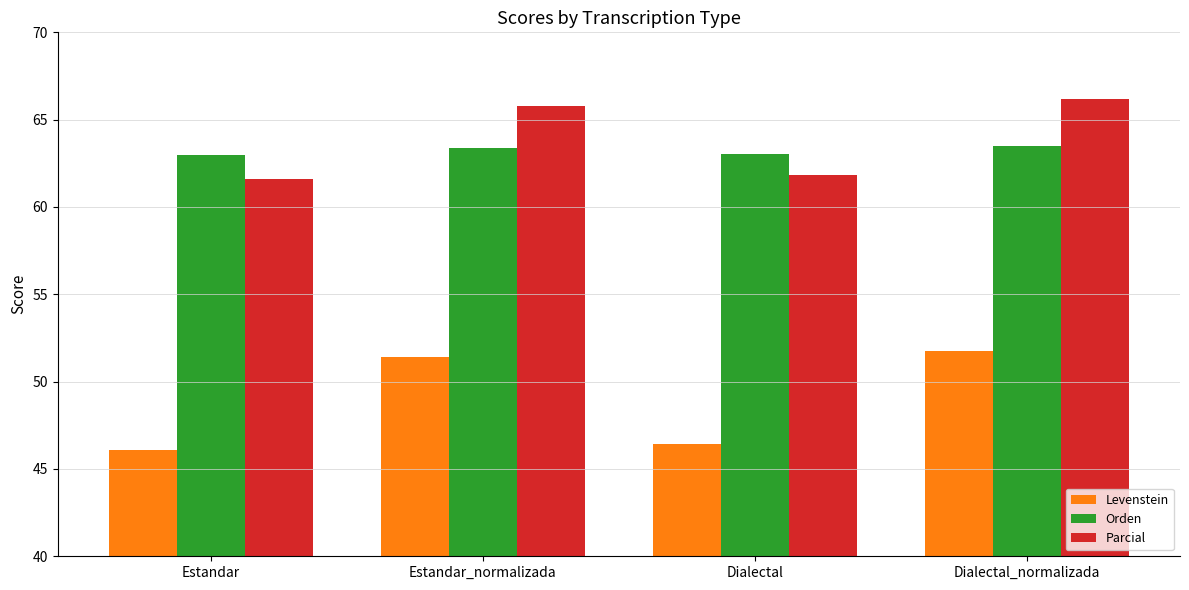

What position from the right is Estandar_normalizada?

3